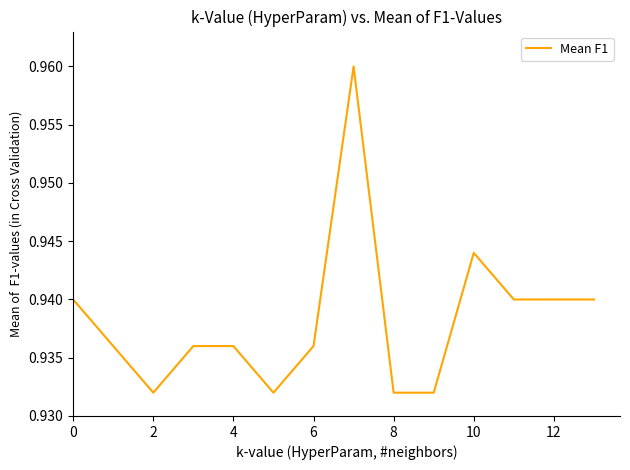

Count the number of categories in the chart.

14